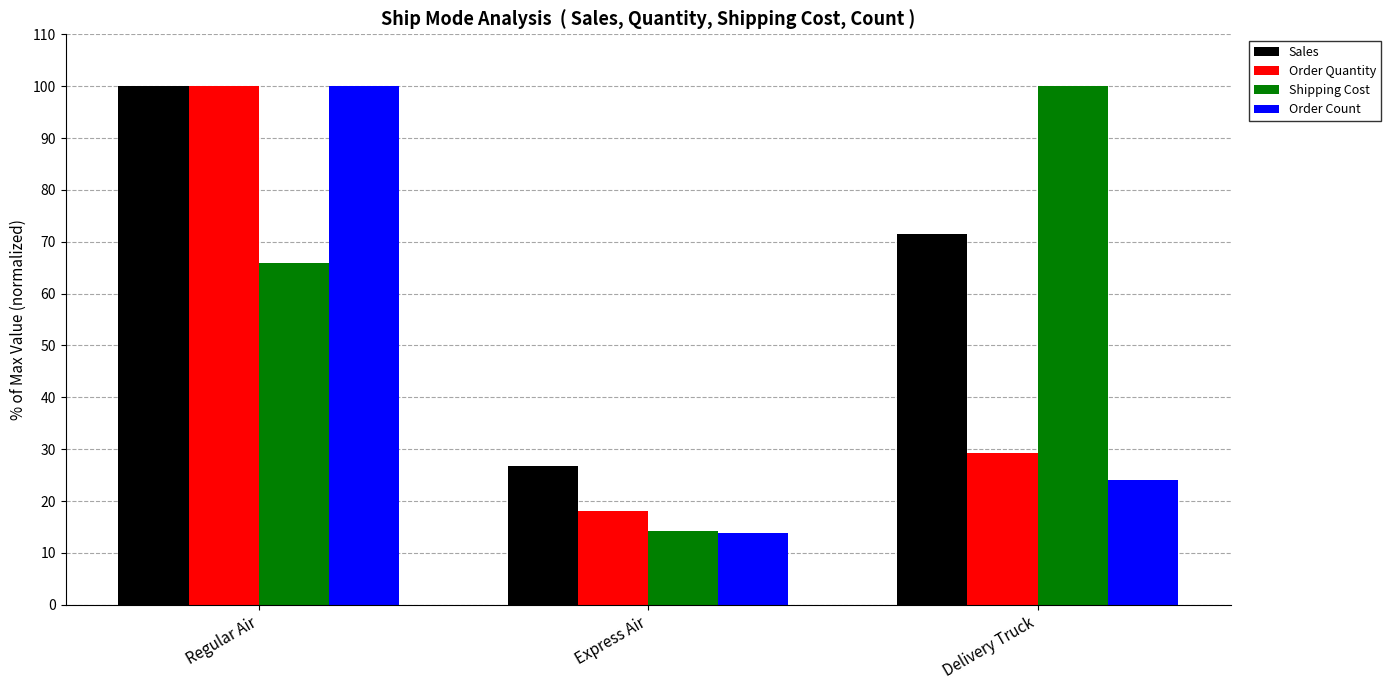

Are the bars grouped side by side (vs. stacked)?

Yes